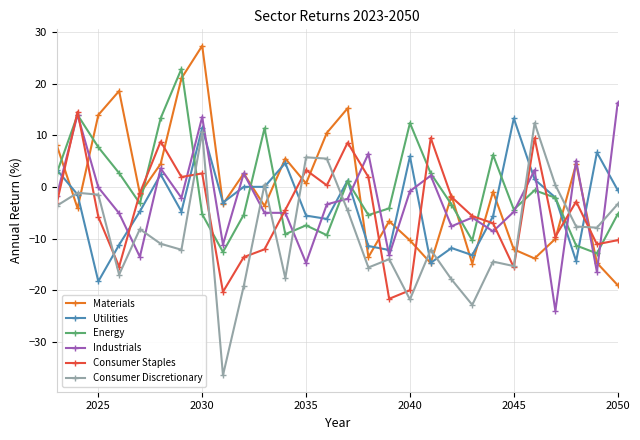

How many interior local peaks does the Materials series have?

9